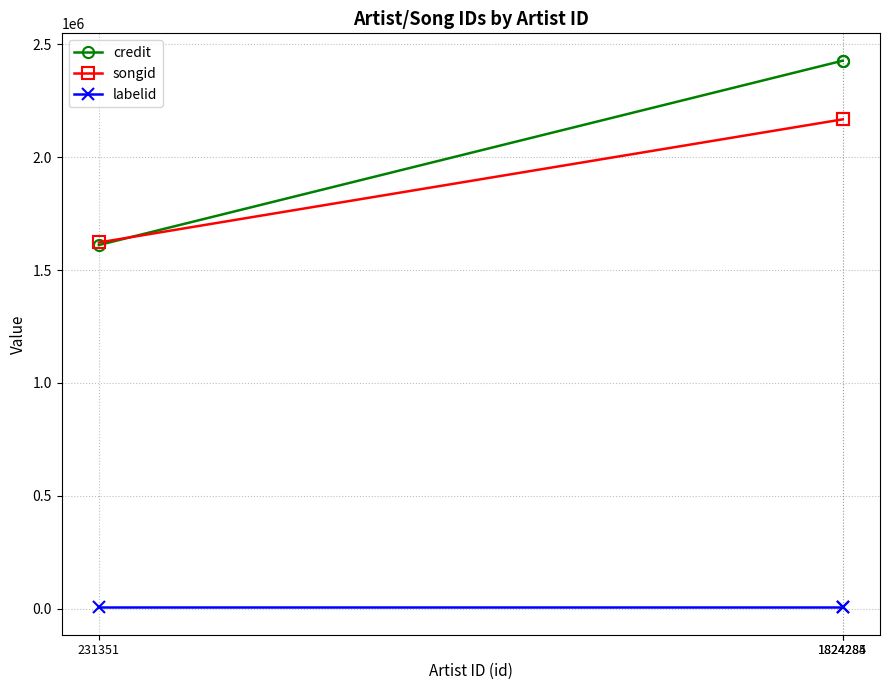

What is the highest value of the credit series?

2427373